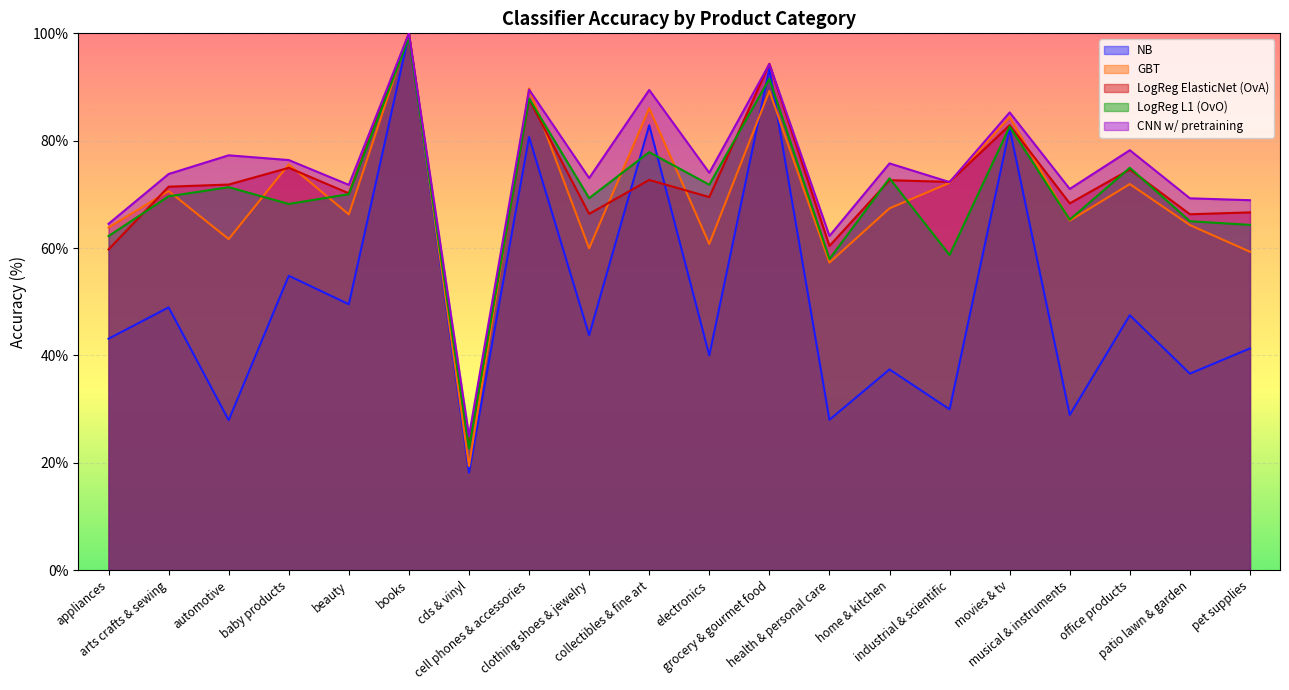

What is the difference between the highest and lowest values at cds & vinyl?

6.8